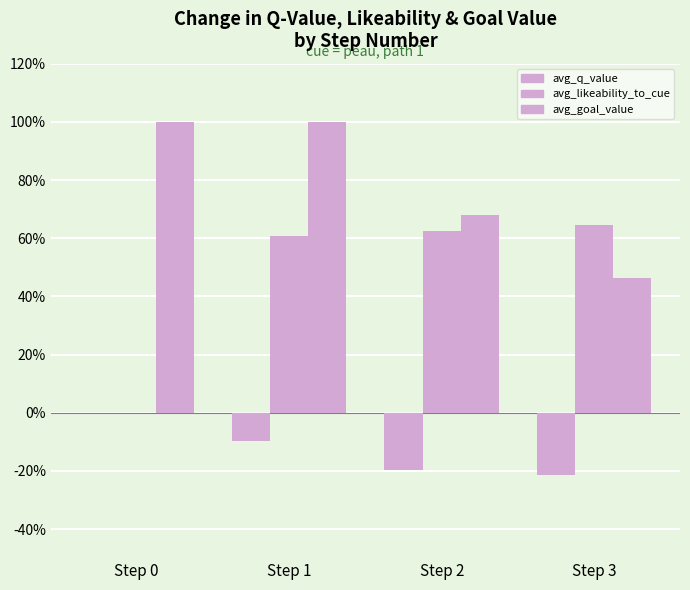

How many values in avg_likeability_to_cue are above zero?

3